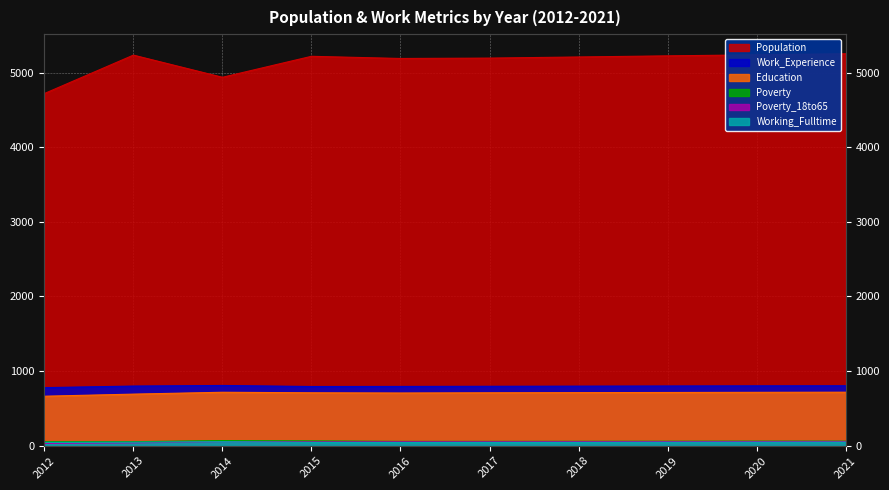

What is the sum of the Poverty_18to65 values at 2015 and 2016?

105